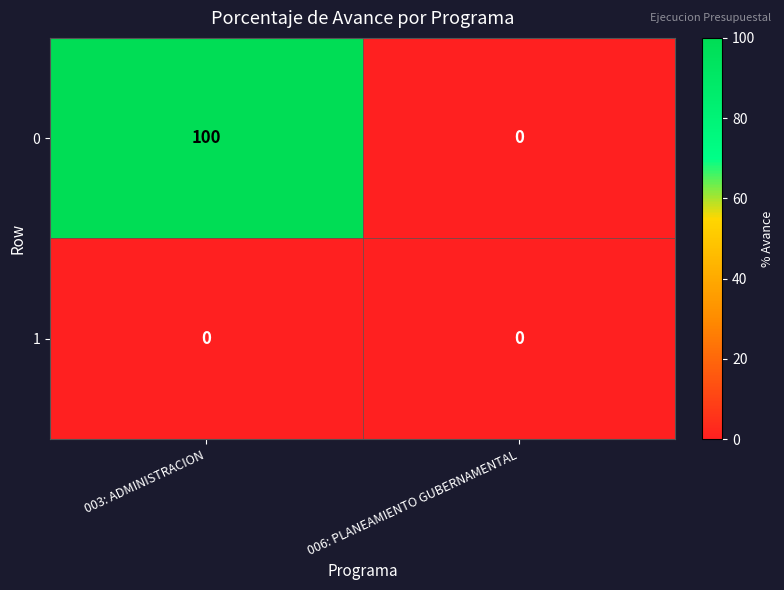

The value of 1 at 006: PLANEAMIENTO GUBERNAMENTAL is 0. True or false?

True